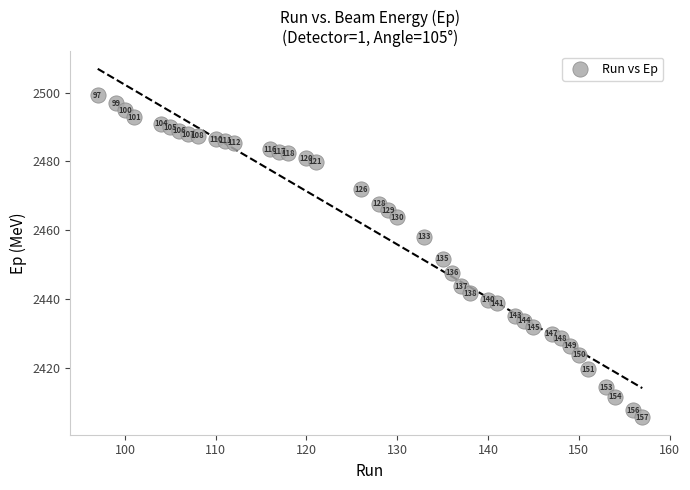

What is the range of Y values (max minus min)?

93.6